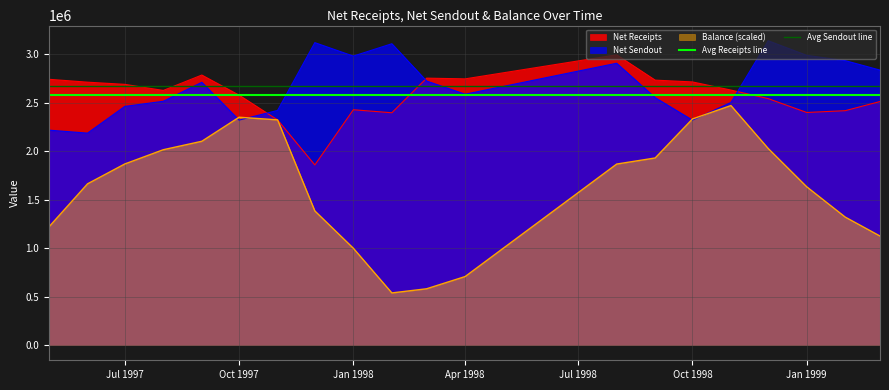

What is the minimum value for Net Sendout?

2185300.0